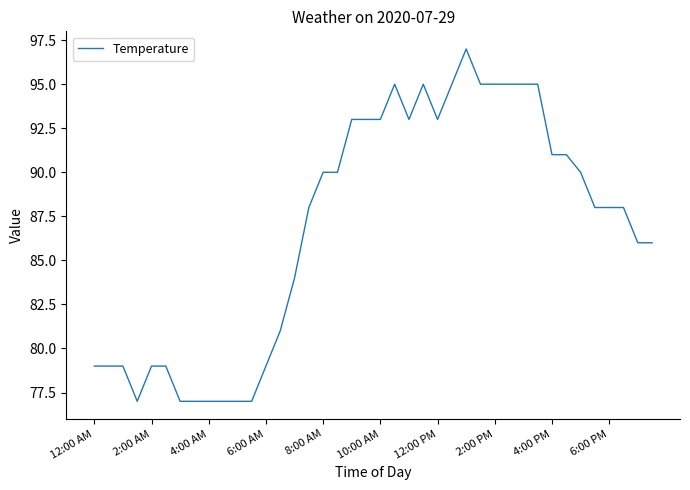

What is the minimum value shown in the chart?

77